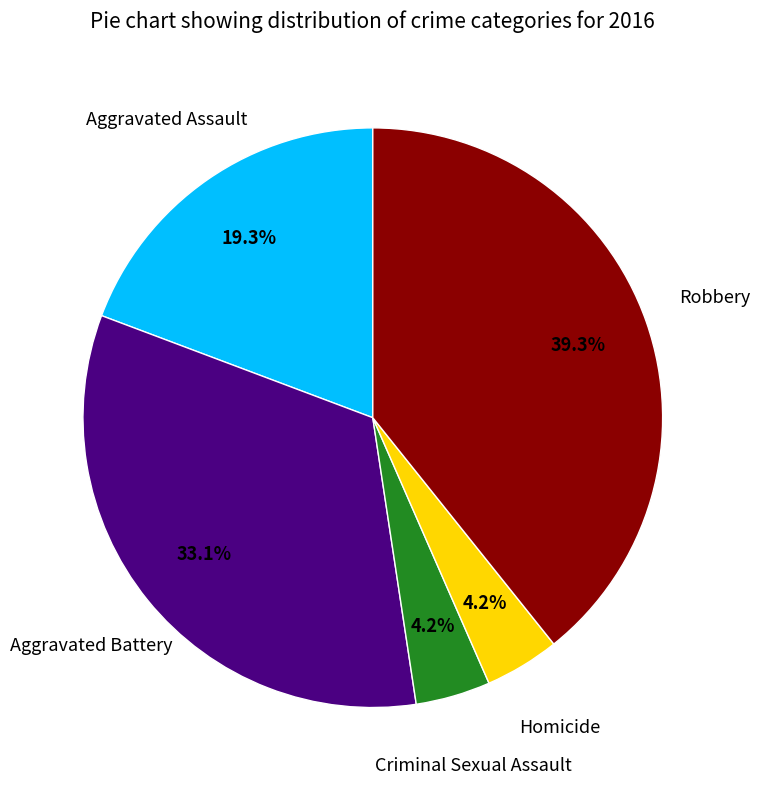

Is there any slice that represents more than half of the pie?

No